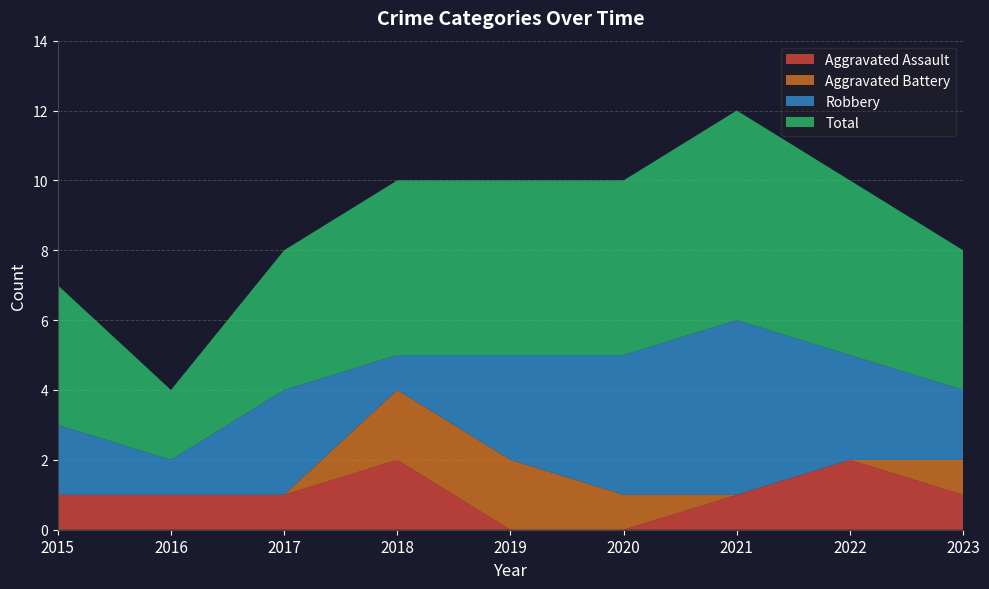

Reading left to right, what are all the values shown in this chart?

Aggravated Assault: 1	1	1	2	0	0	1	2	1
Aggravated Battery: 0	0	0	2	2	1	0	0	1
Robbery: 2	1	3	1	3	4	5	3	2
Total: 4	2	4	5	5	5	6	5	4